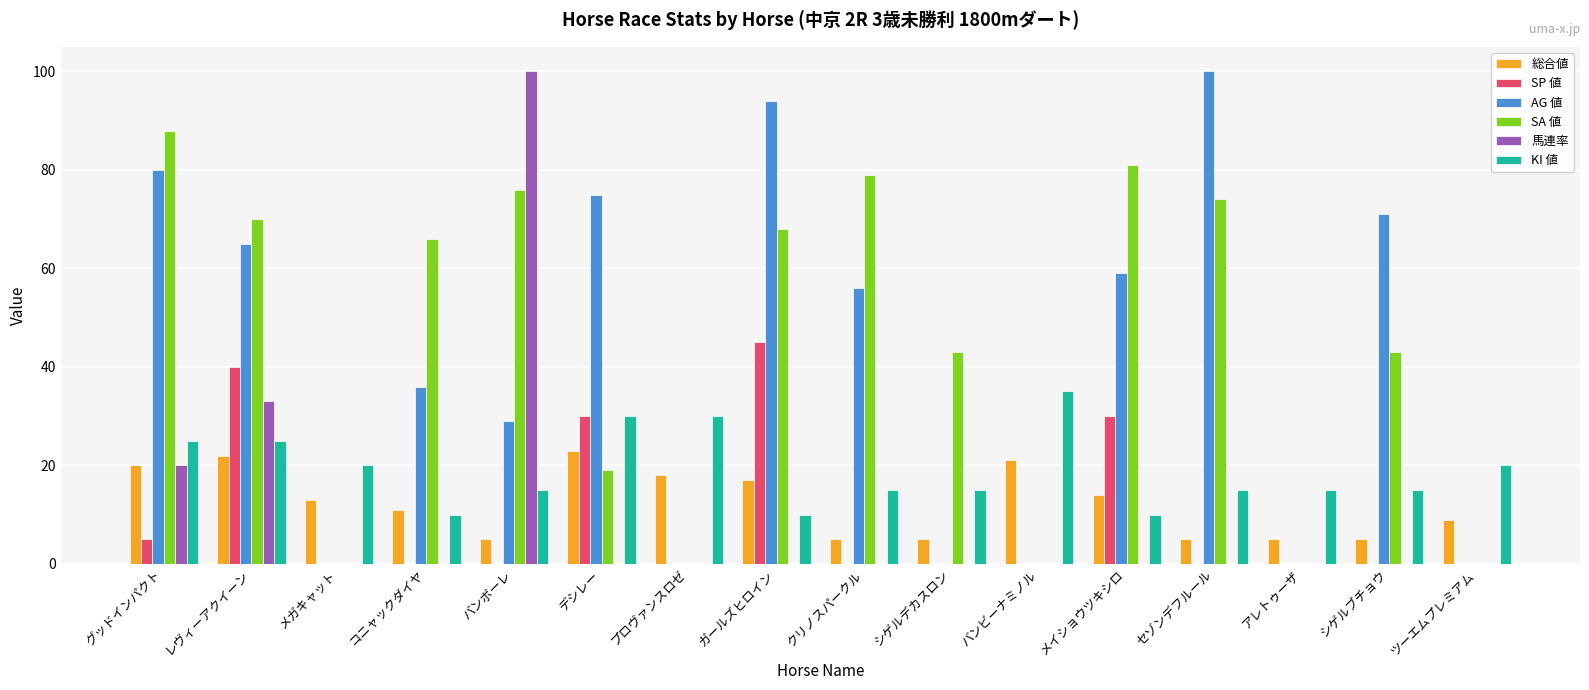

Which series changed the most between レヴィーアクイーン and バンボーレ?

馬連率